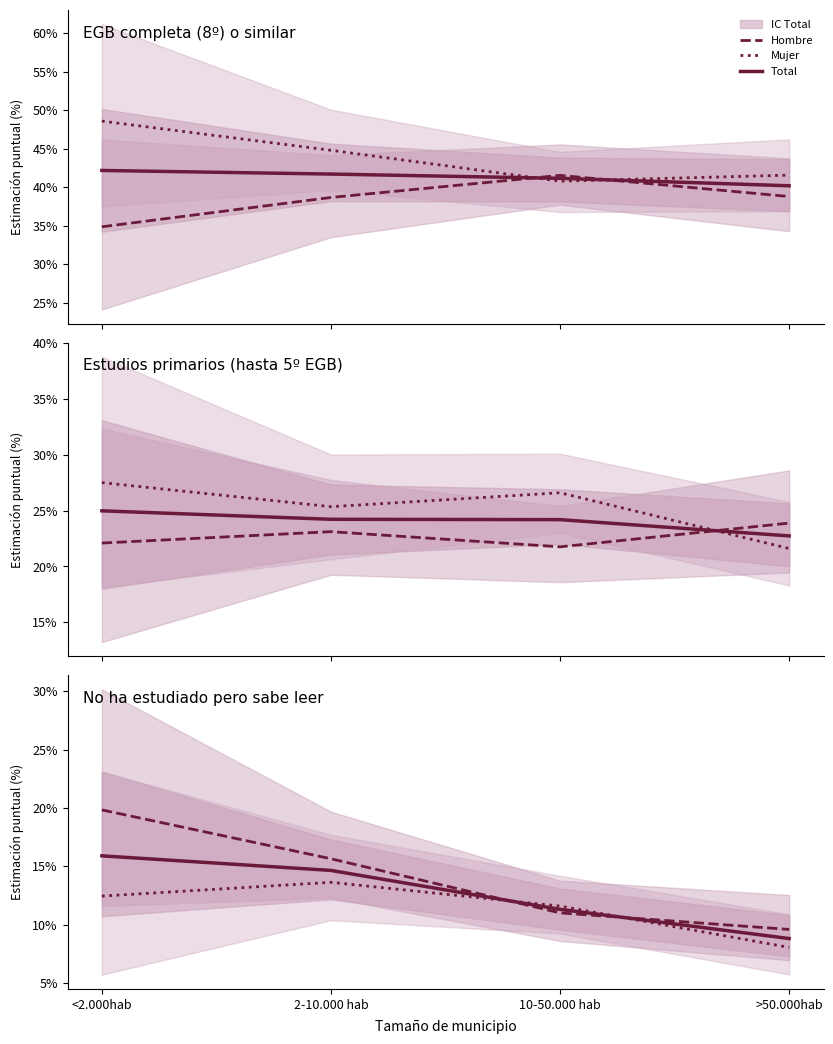

What is the label of the 1st point from the right?

>50.000hab